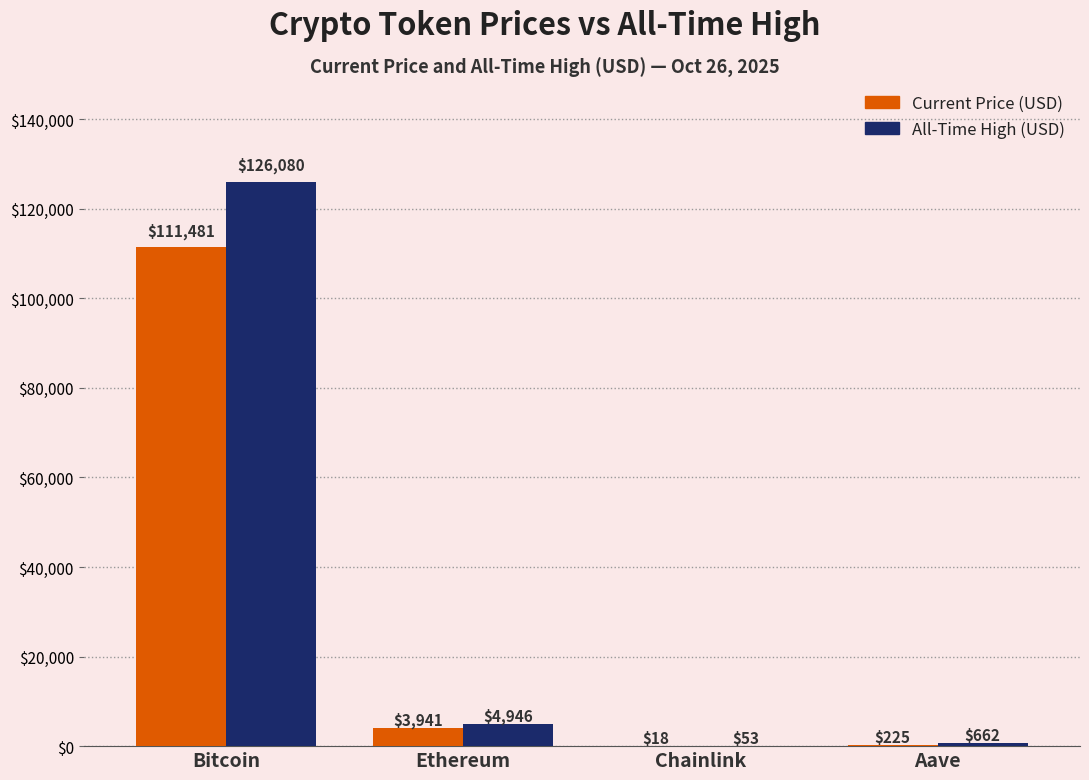

What is the total value across all series at Bitcoin?

237561.0